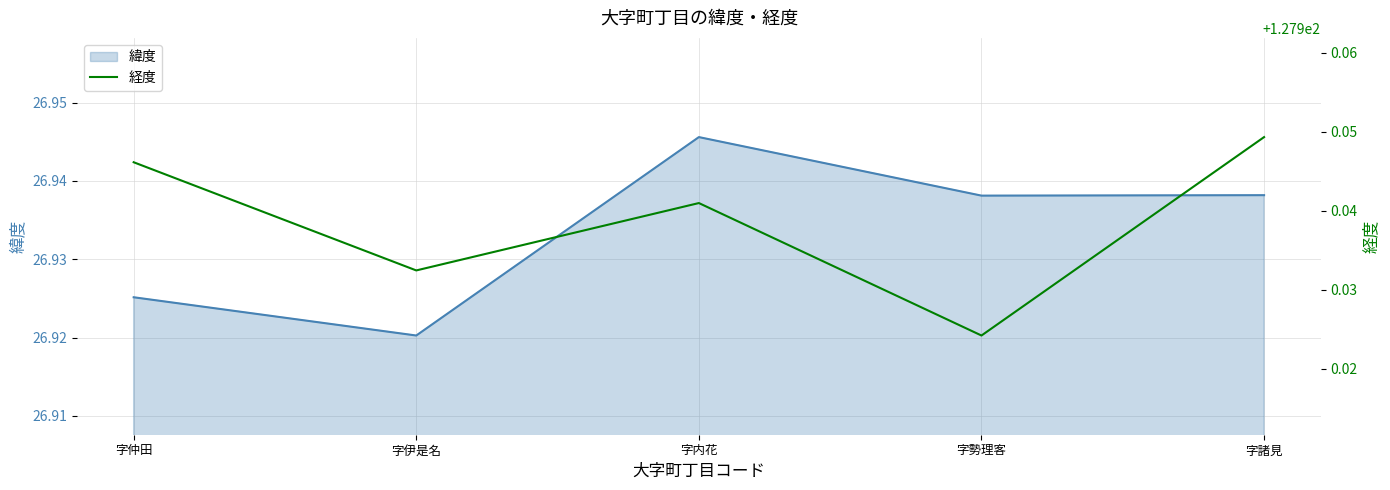

At which label does 緯度 reach its minimum?

字伊是名